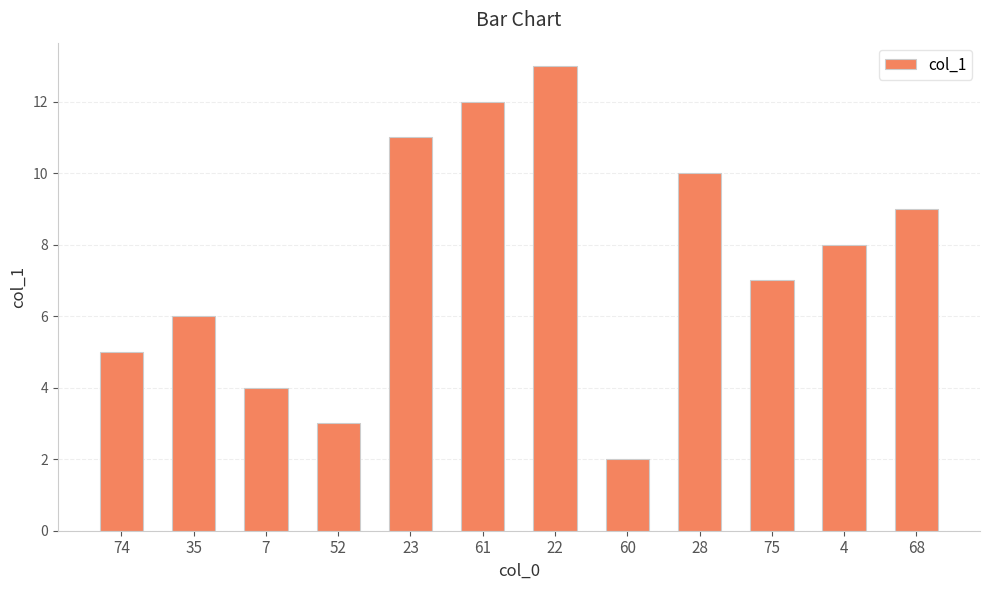

List the labels in order of value, smallest first.

60, 52, 7, 74, 35, 75, 4, 68, 28, 23, 61, 22